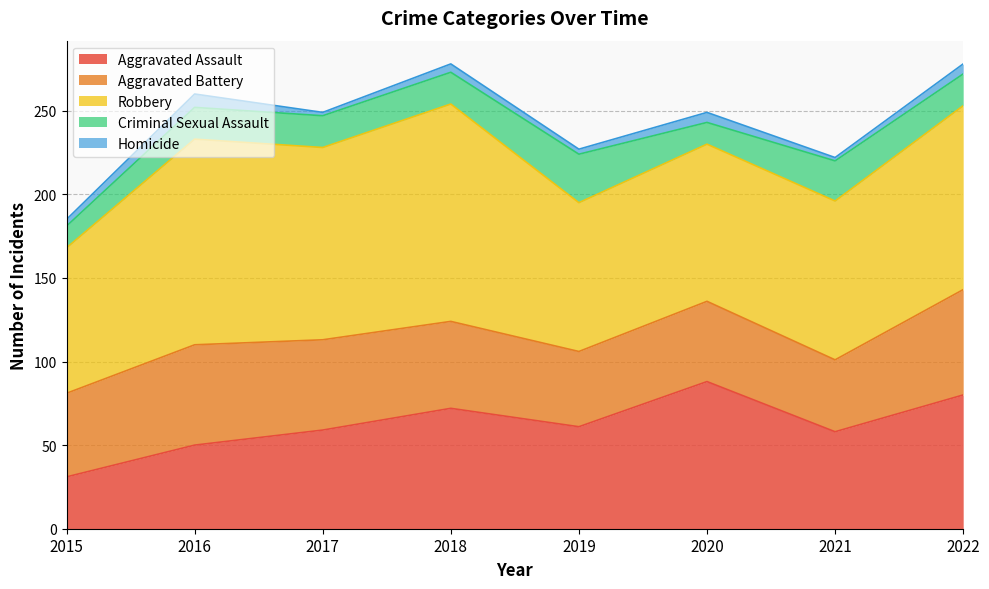

Reading right to left, transcribe all the data shown in this chart.

Aggravated Assault: 2022=80	2021=58	2020=88	2019=61	2018=72	2017=59	2016=50	2015=31
Aggravated Battery: 2022=63	2021=43	2020=48	2019=45	2018=52	2017=54	2016=60	2015=50
Robbery: 2022=110	2021=95	2020=94	2019=89	2018=130	2017=115	2016=123	2015=87
Criminal Sexual Assault: 2022=19	2021=24	2020=13	2019=29	2018=19	2017=19	2016=19	2015=13
Homicide: 2022=6	2021=2	2020=6	2019=3	2018=5	2017=2	2016=8	2015=4